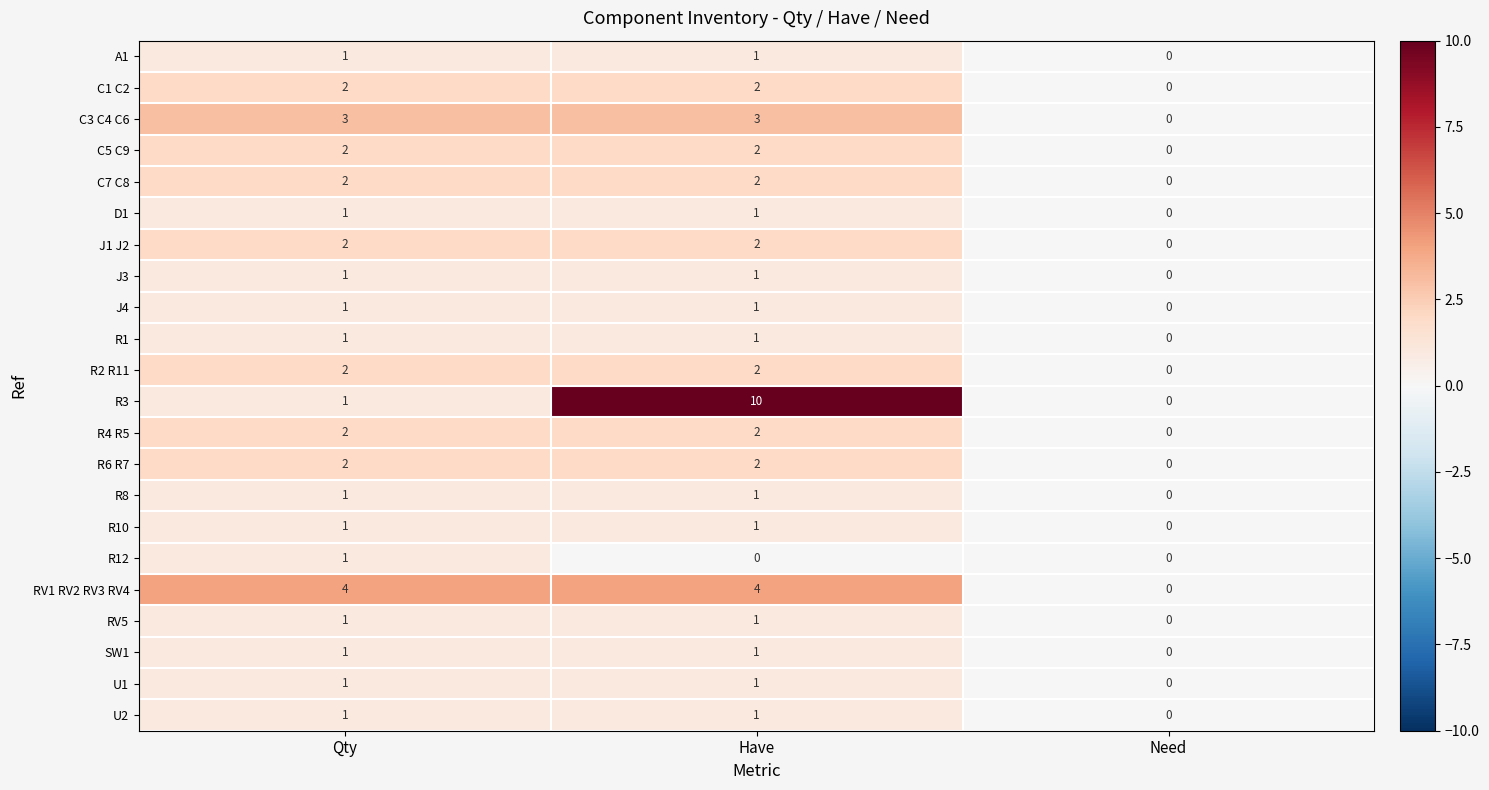

Which category has the highest value across all series?

Have